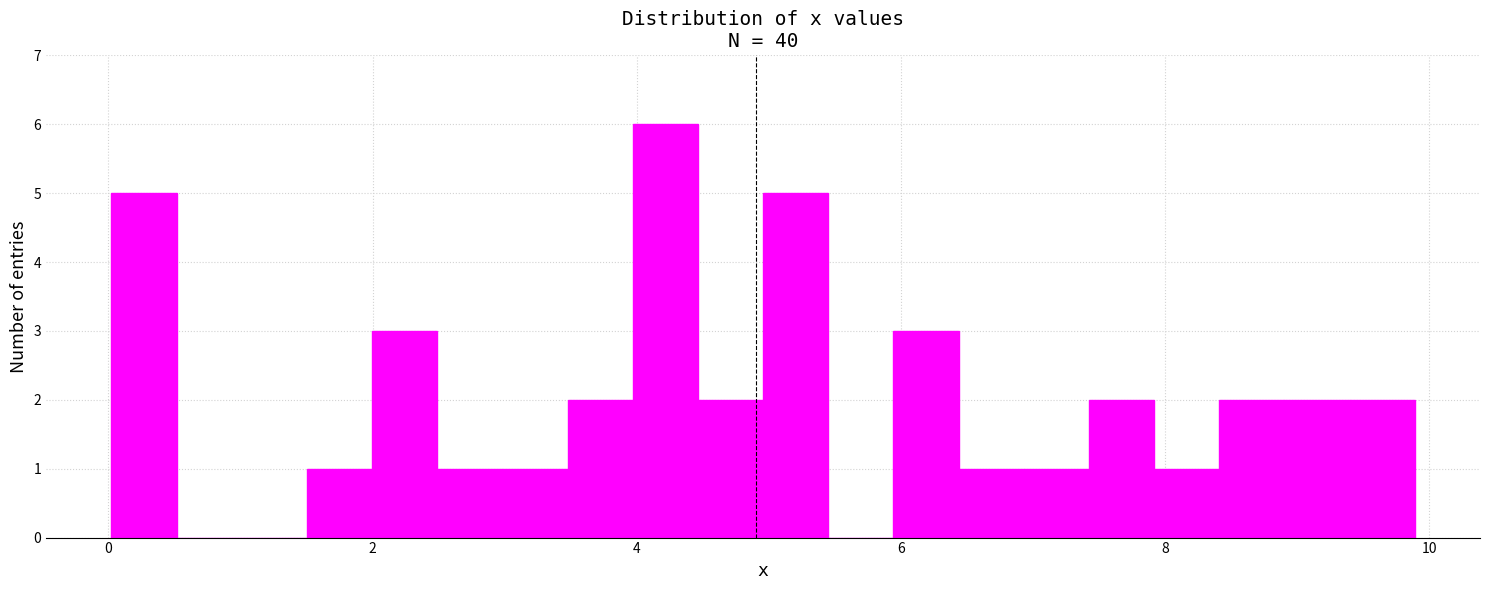

Read against the x-axis, roughly where is the centre of the tallest bar?

4.2